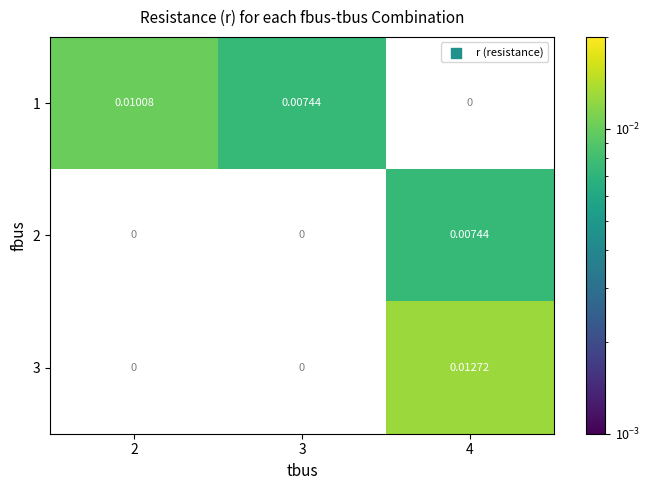

List the labels in order of 3 value, smallest first.

2, 3, 4